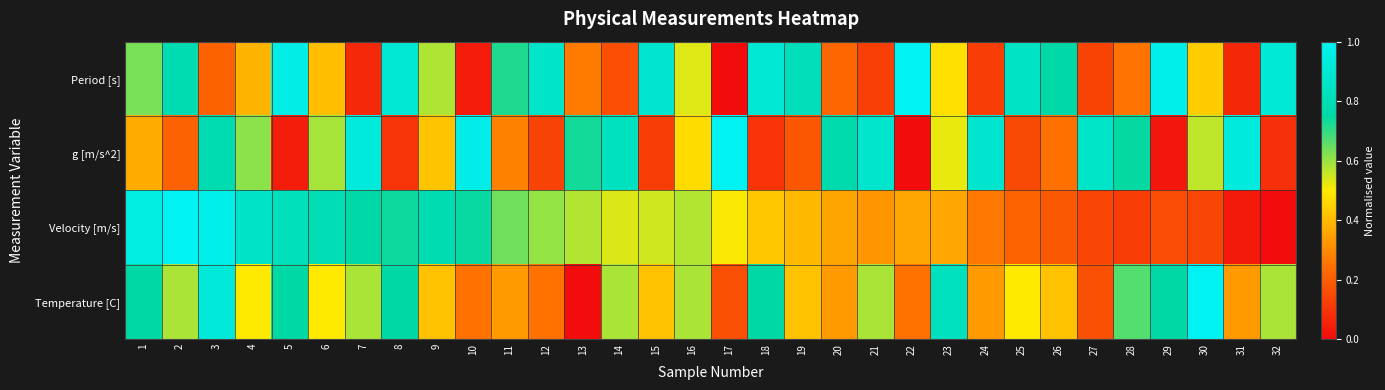

At which category does the chart reach its minimum across all series?

17